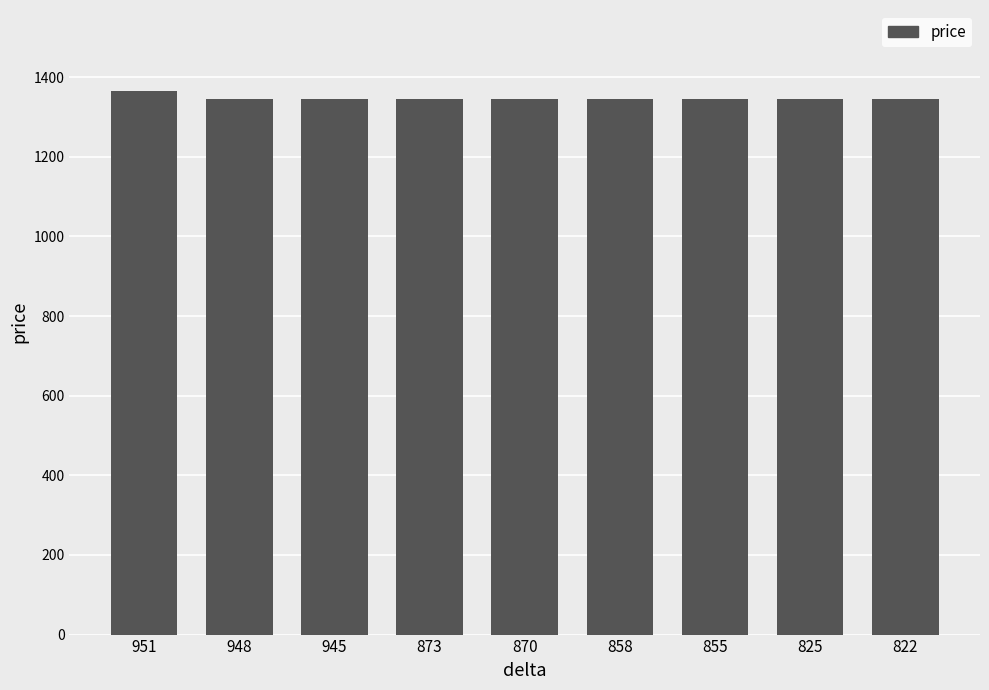

Is it true that the value at 873 is 1346?

True